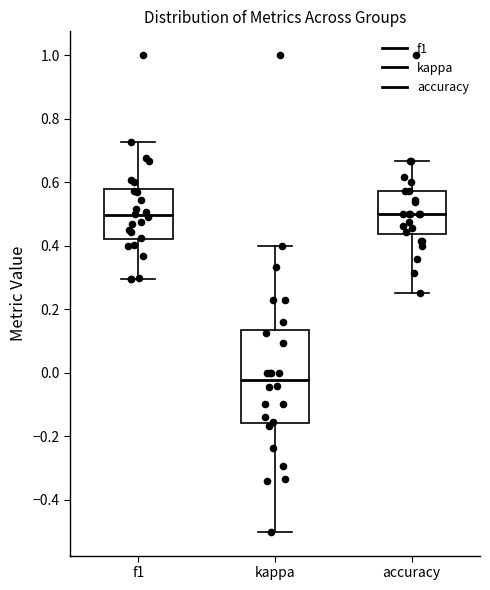

Which box is the tallest, from its lower edge to its upper edge?

kappa